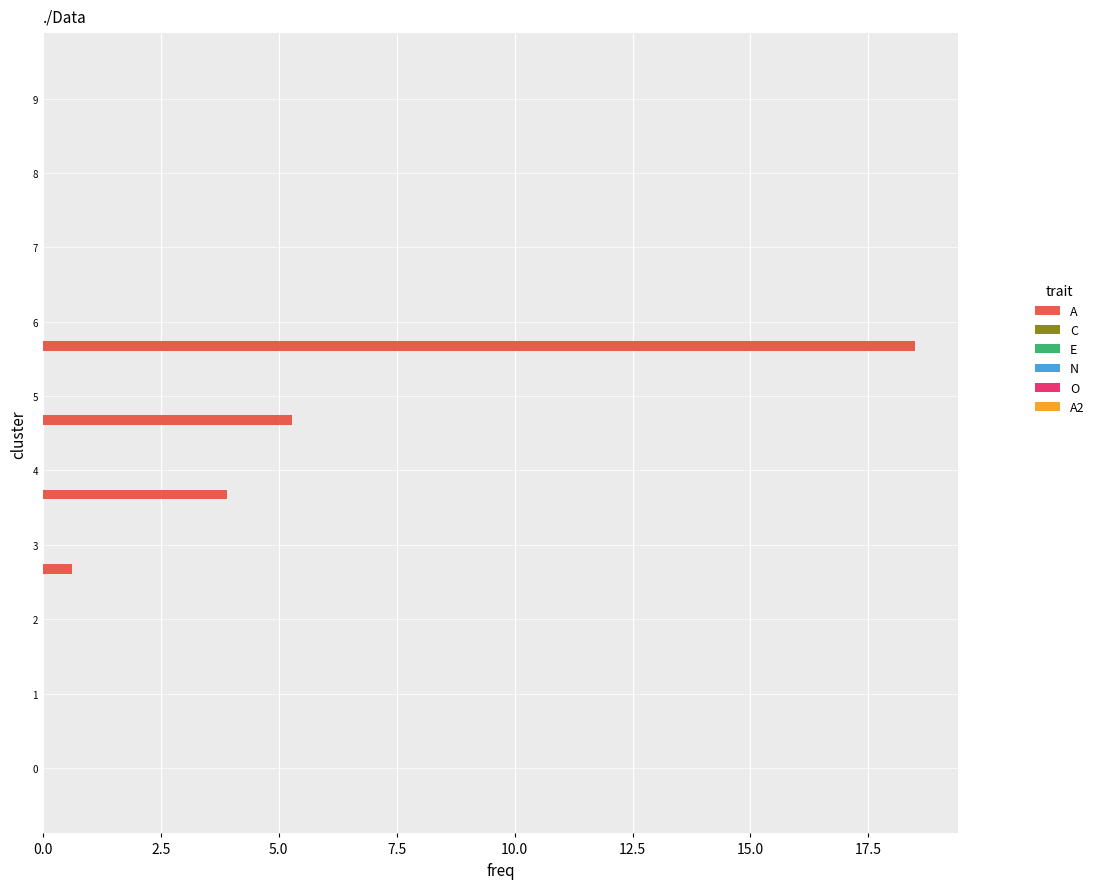

What is the sum of all values?

28.3